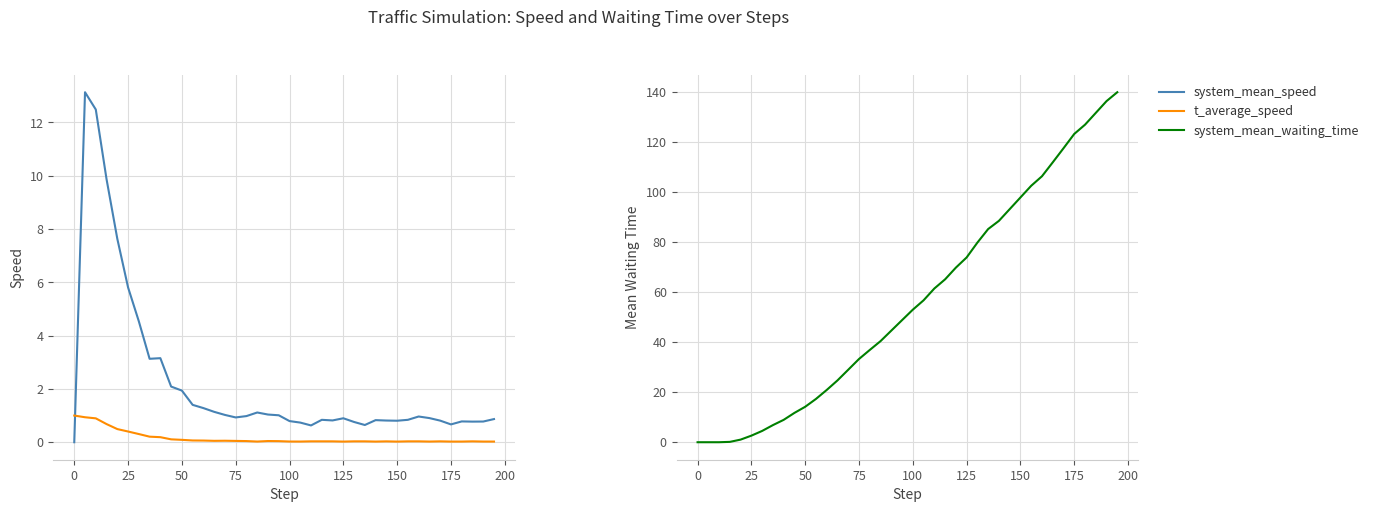

True or false: system_mean_waiting_time has more than 1 interior local peaks.

False